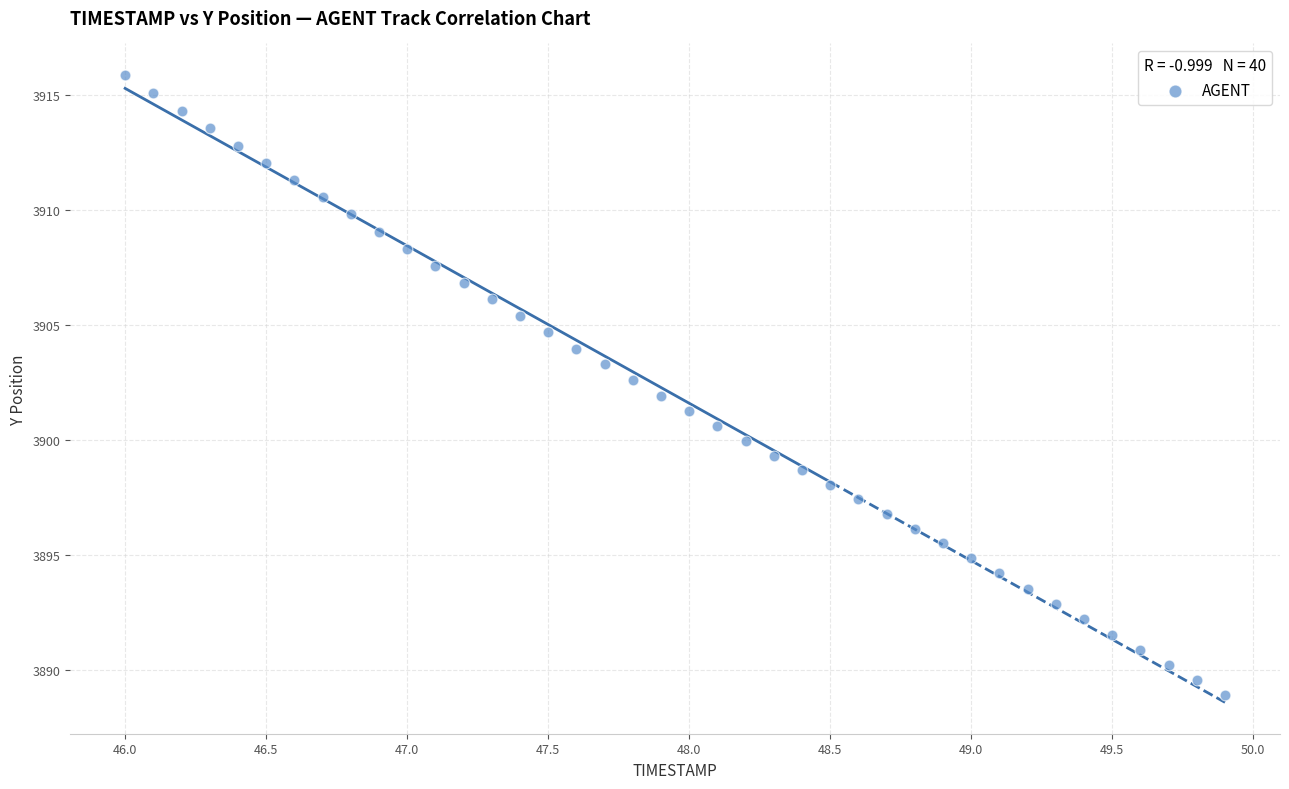

What is the range of Y values (max minus min)?

27.0